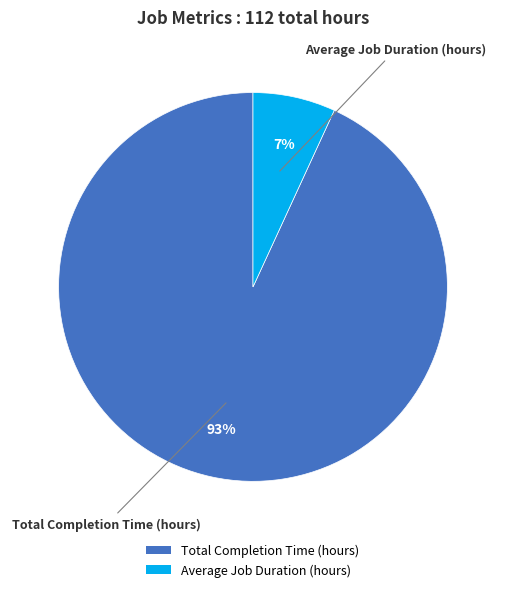

To the nearest percent, what percentage of the pie is Average Job Duration (hours)?

7%